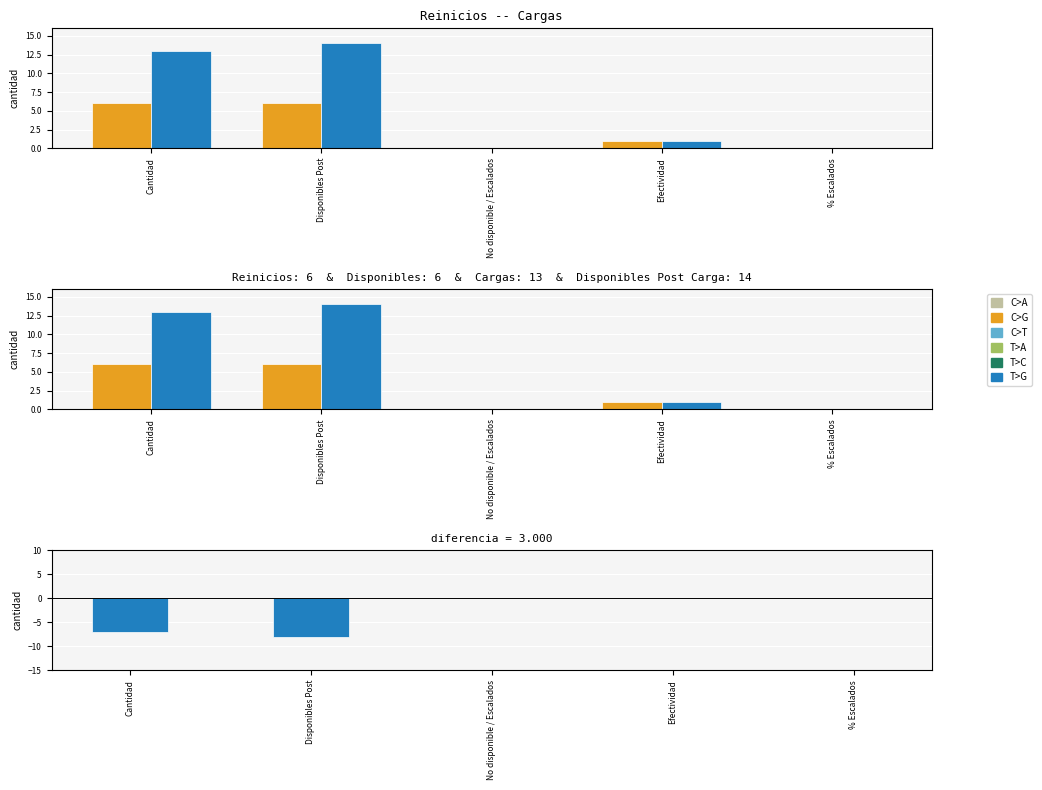

Does the chart contain stacked bars?

No